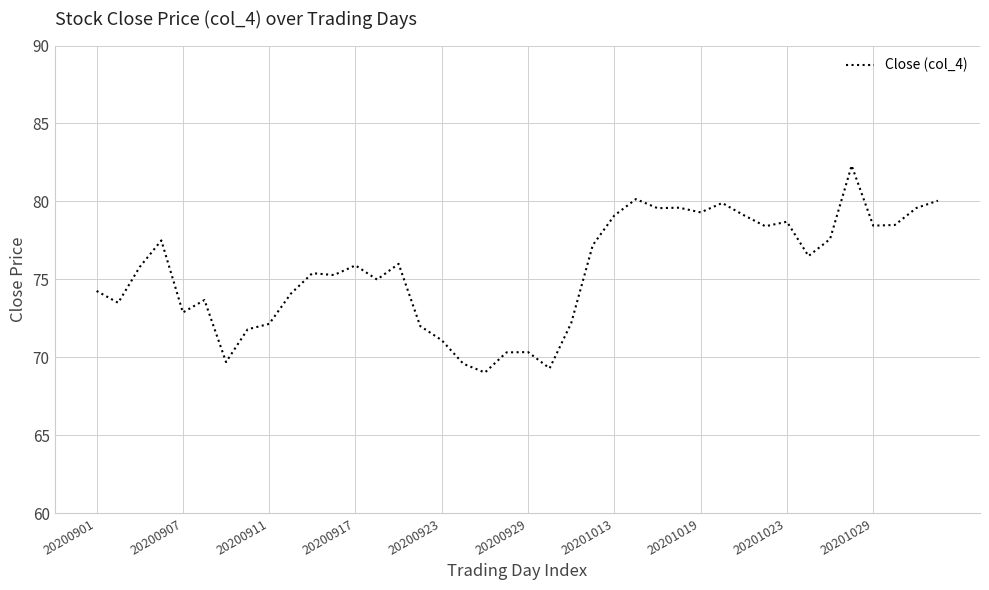

What is the greatest value displayed?

82.3